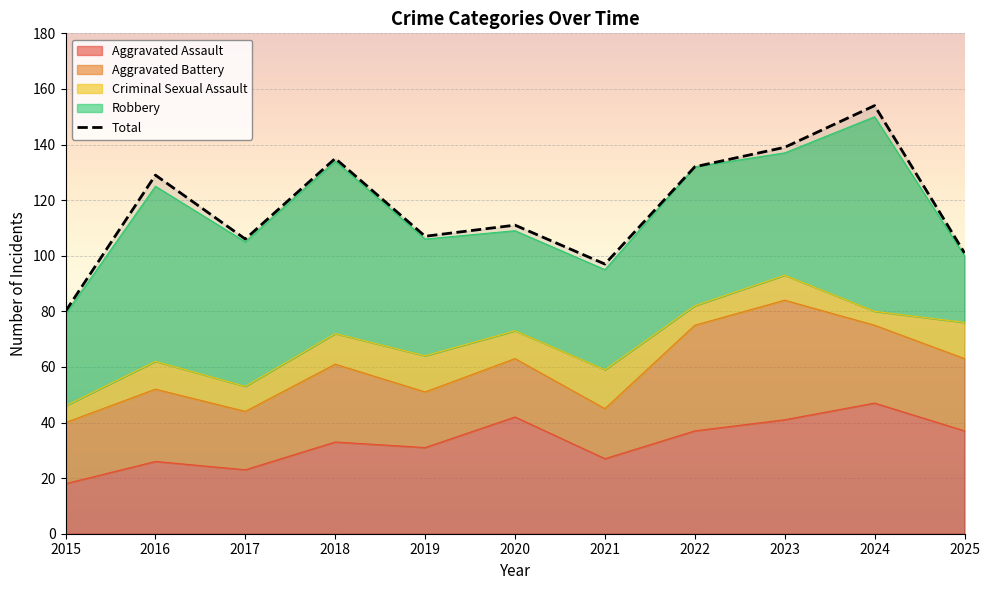

Is it true that the value at 2024 is 239?

False